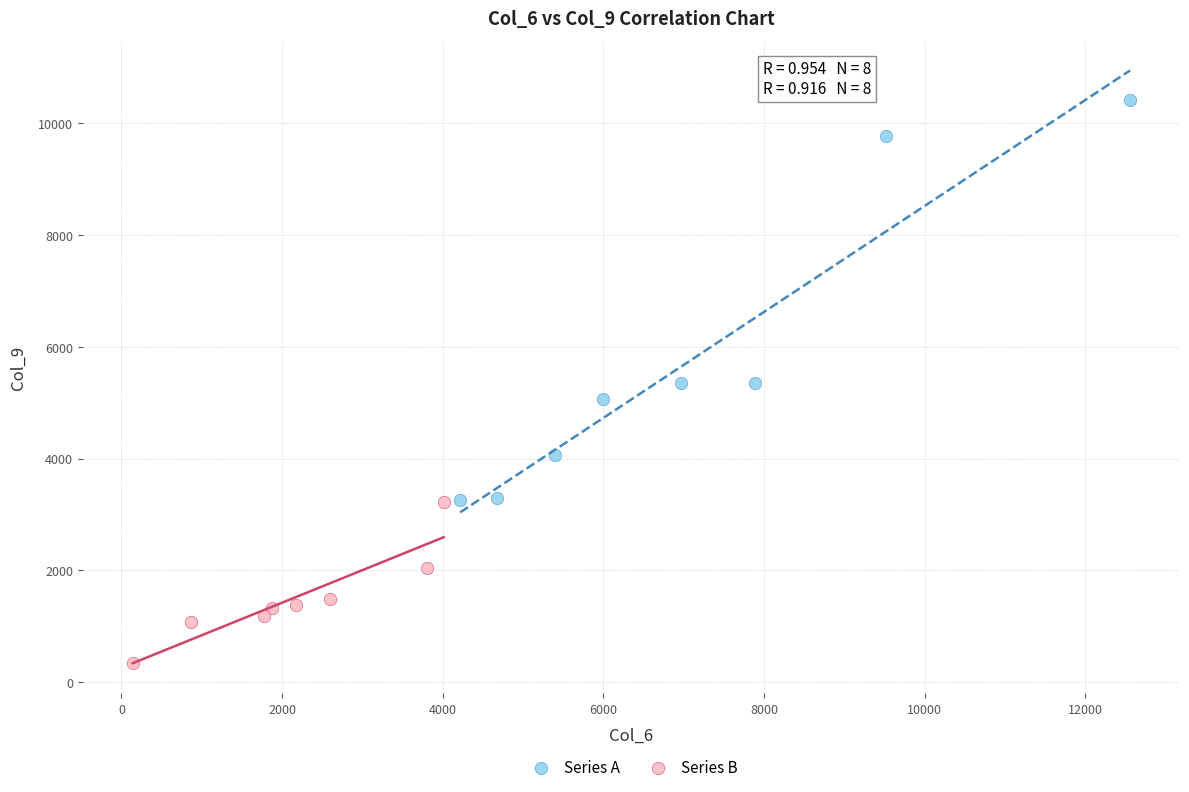

Which series contains the highest Y value?

Series A